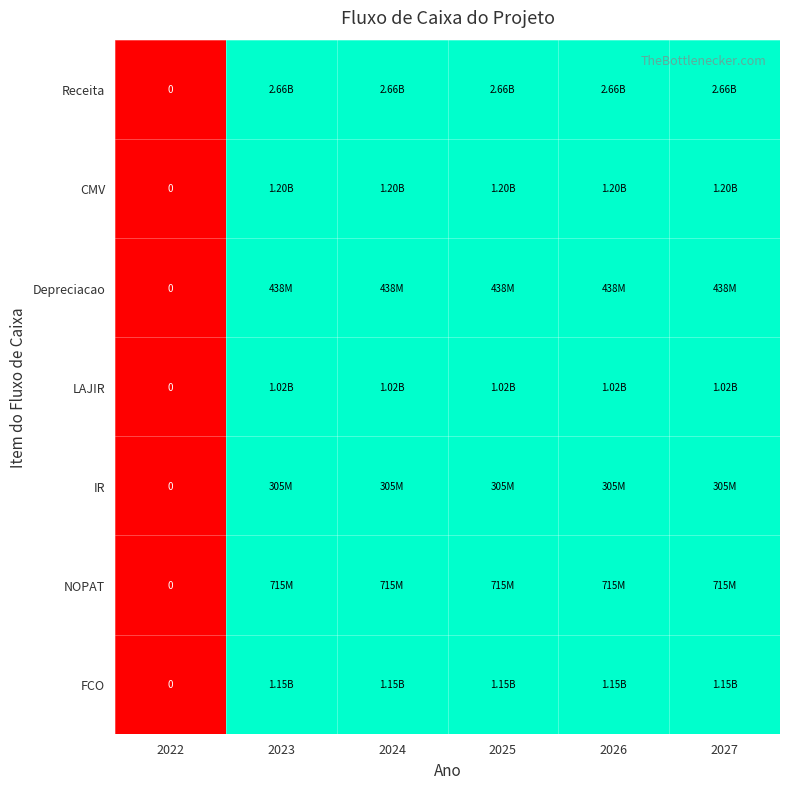

How many values in Receita are above zero?

5